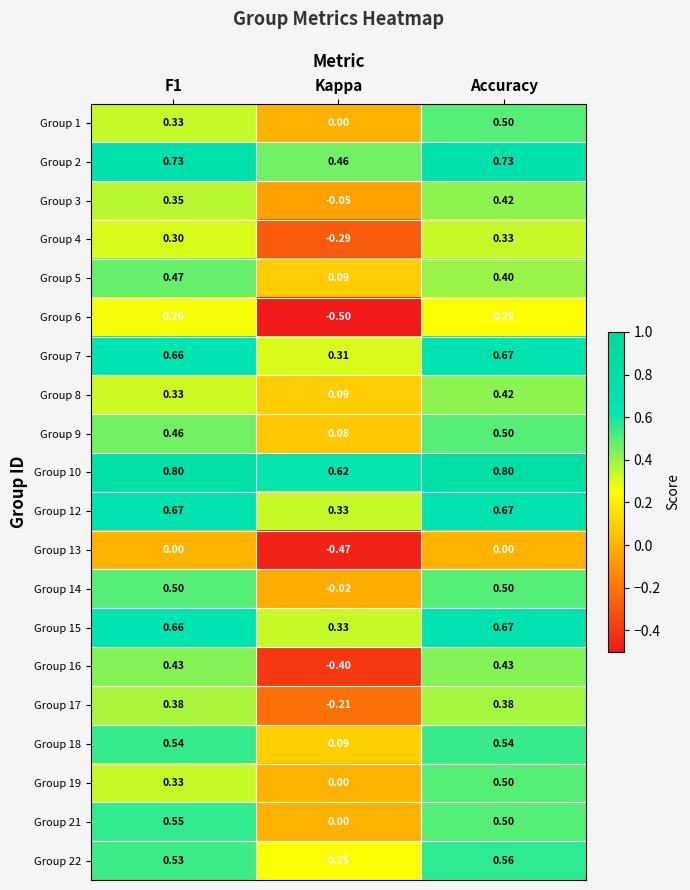

At which category is the sum across all series the highest?

Accuracy